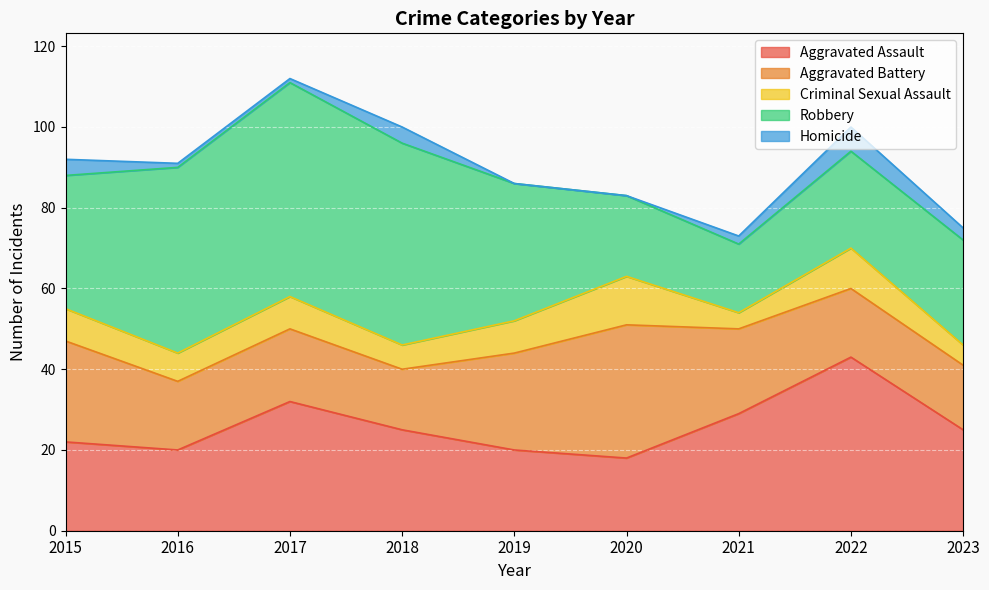

True or false: Robbery and Homicide cross at least once.

False